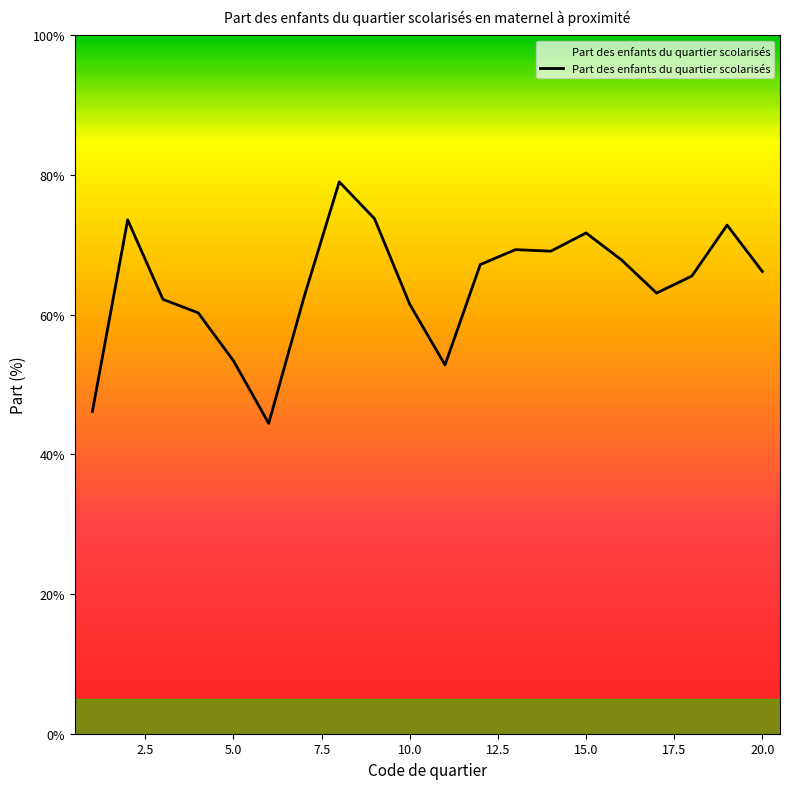

What is the maximum value shown in the chart?

79.0